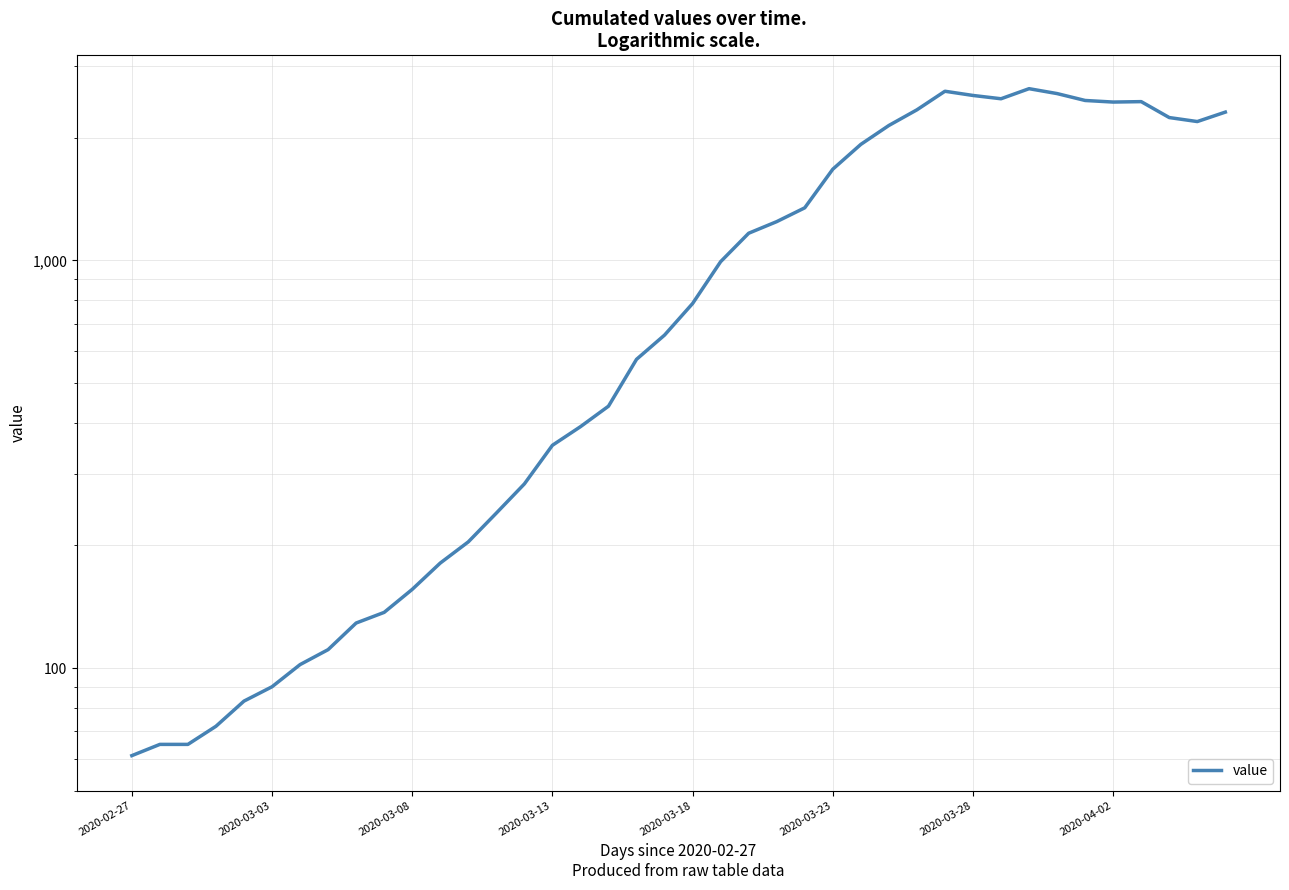

At which category does the data reach its first local valley?

31